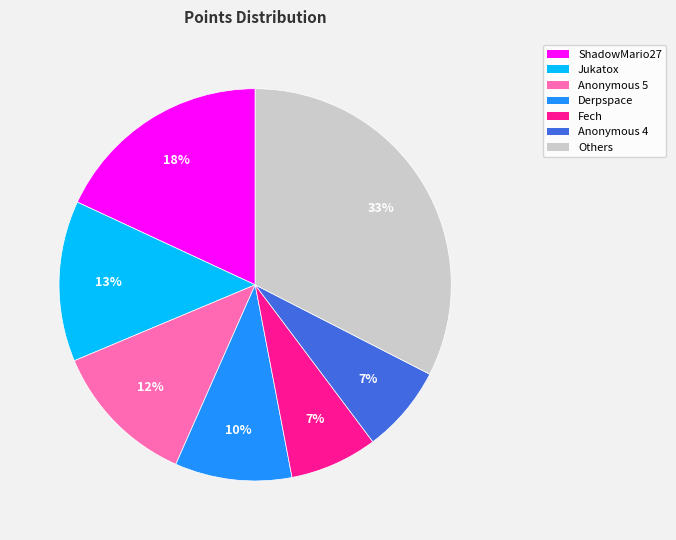

Does any single category account for the majority?

No